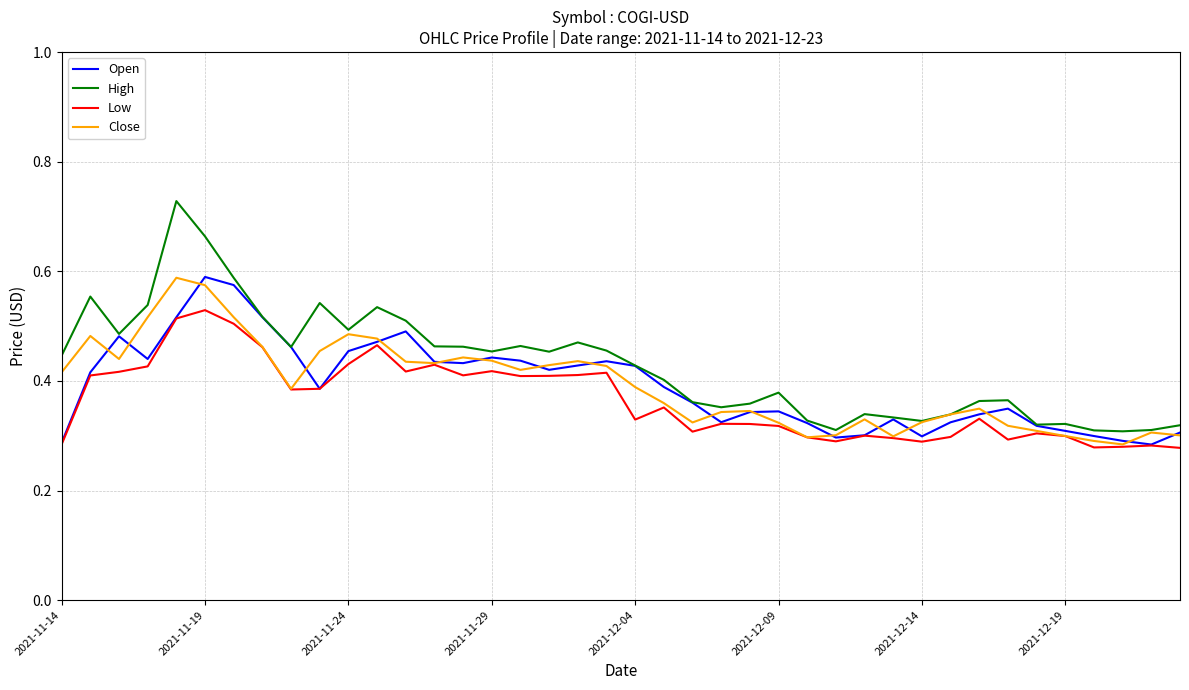

Which series has the largest range (max minus min)?

High